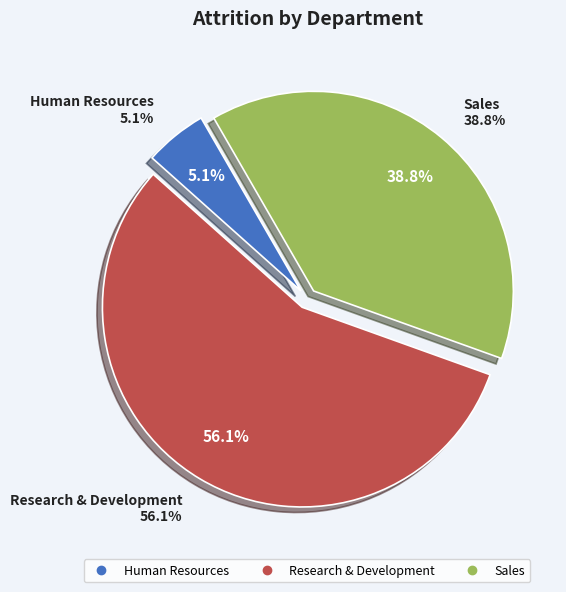

To the nearest percent, what is the average slice percentage?

33%